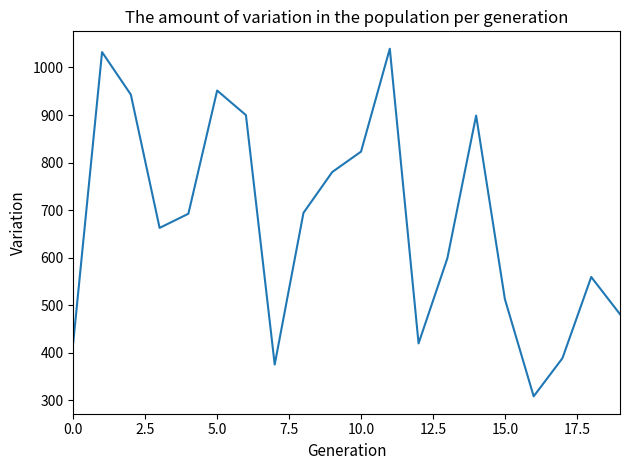

What is the maximum value shown in the chart?

1039.4